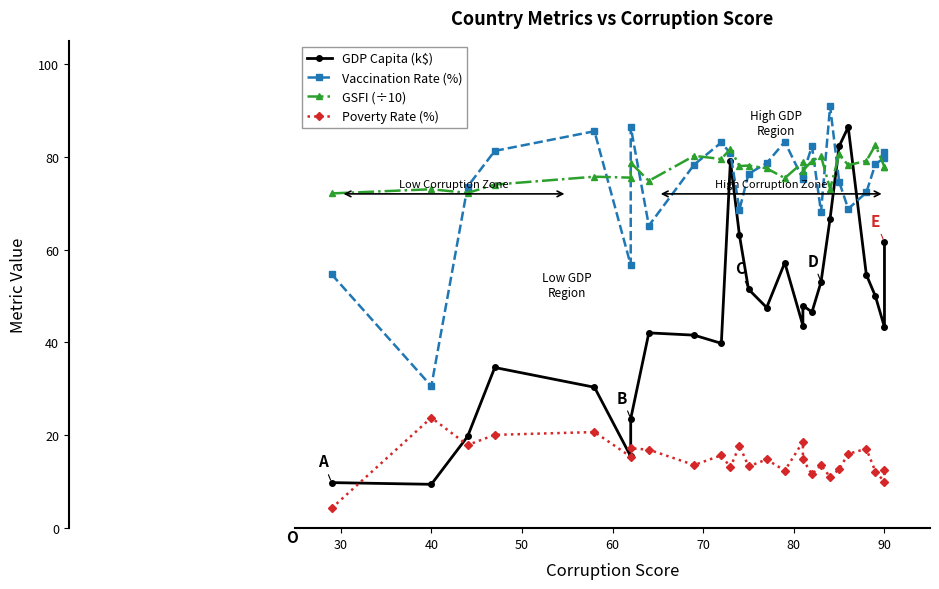

How many categories are shown in the chart?

26